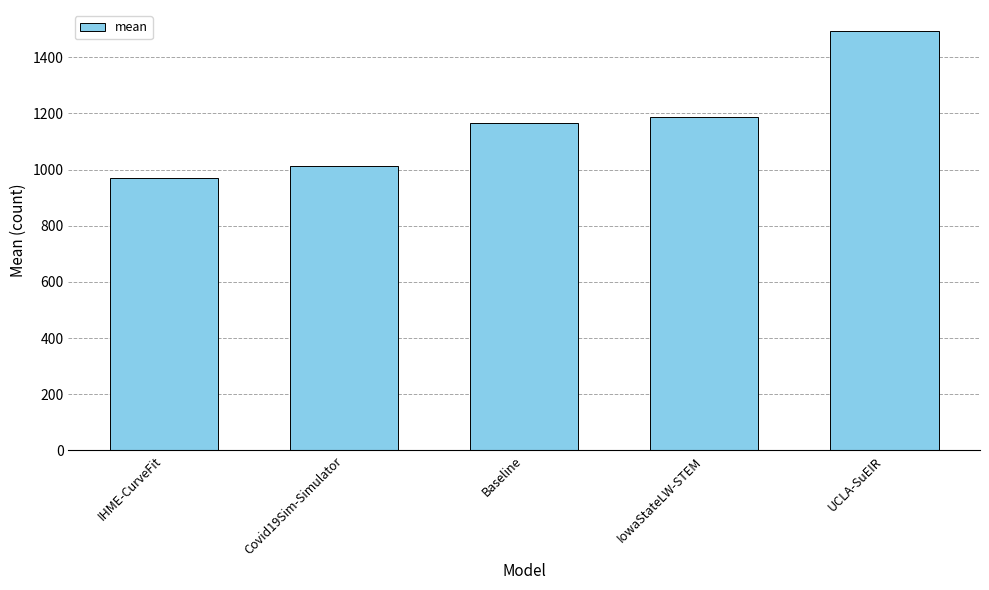

Is it true that the value at UCLA-SuEIR is 1493.3?

True